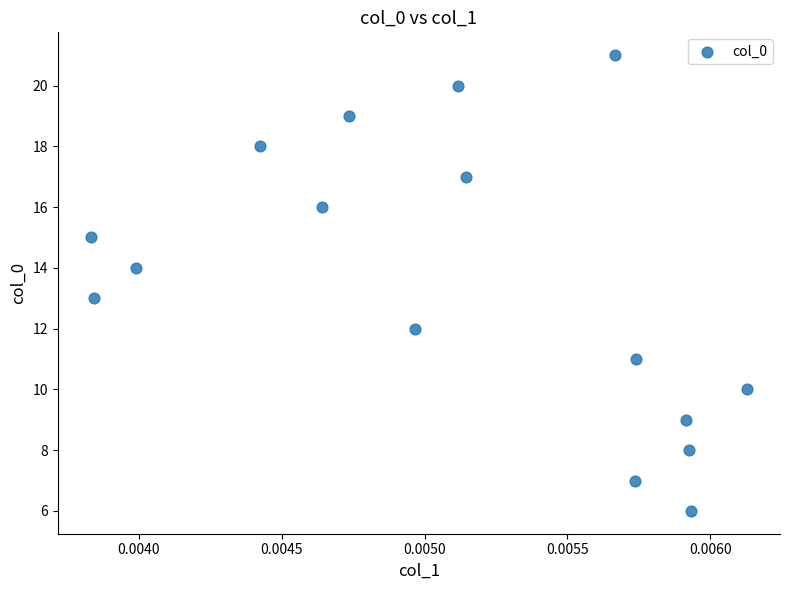

What is the range of Y values (max minus min)?

15